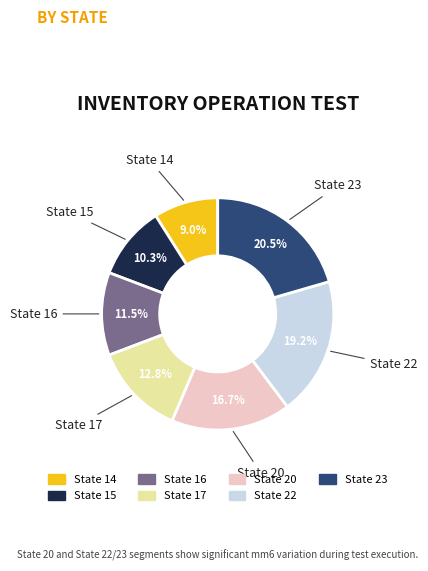

To the nearest percent, what is the combined percentage of State 23 and State 17?

33%